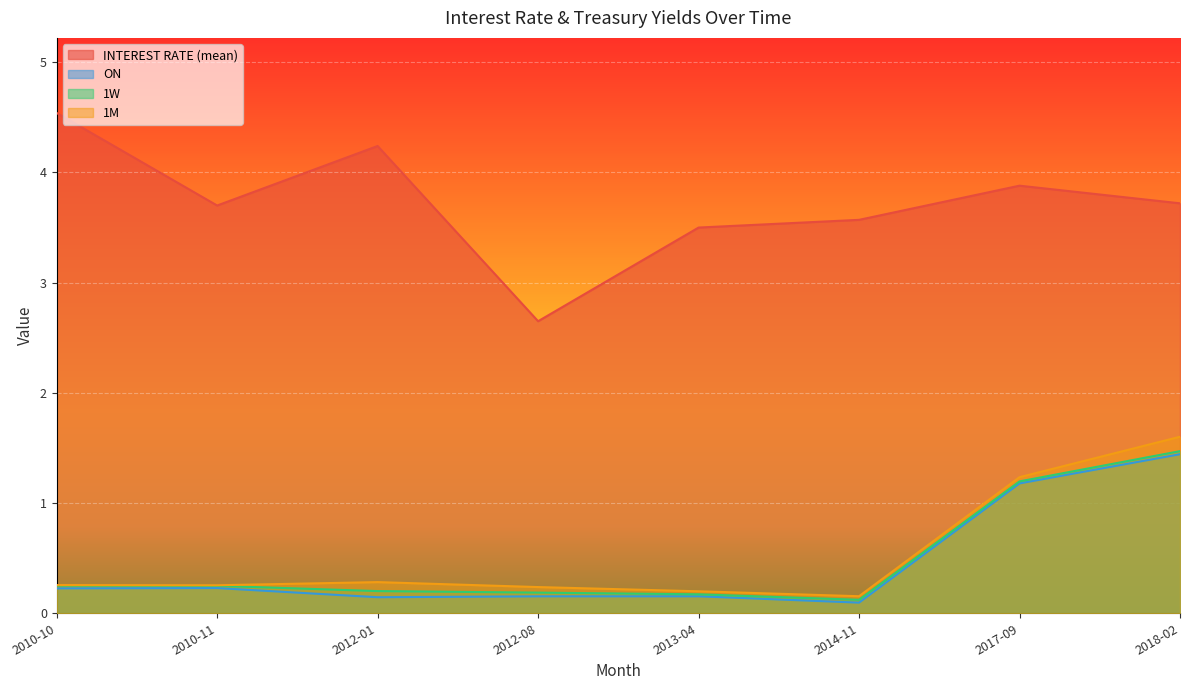

Where is INTEREST RATE (mean) nearest to the value 3?

2012-08